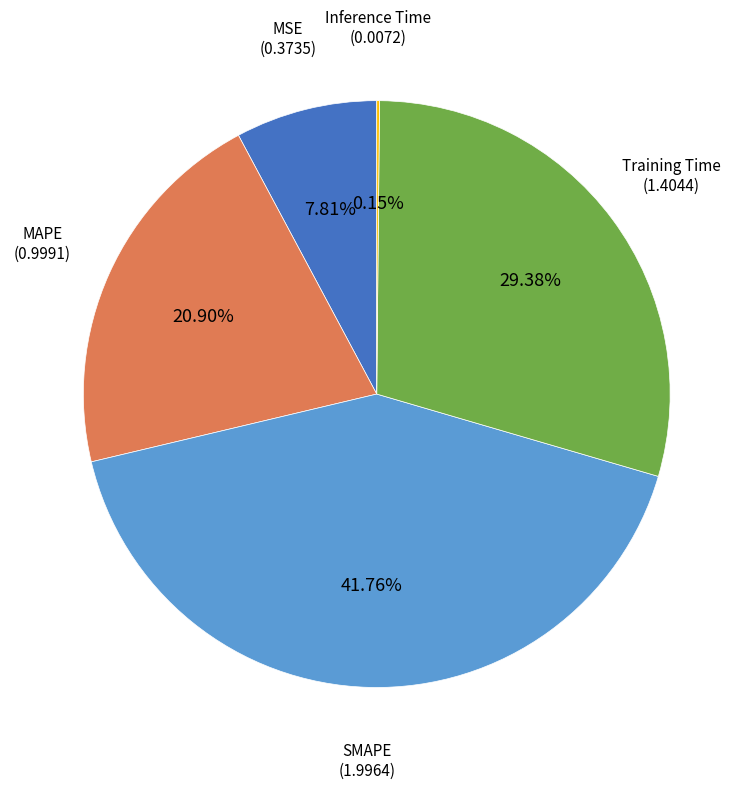

Combined, do MSE and MAPE account for over 50%?

No